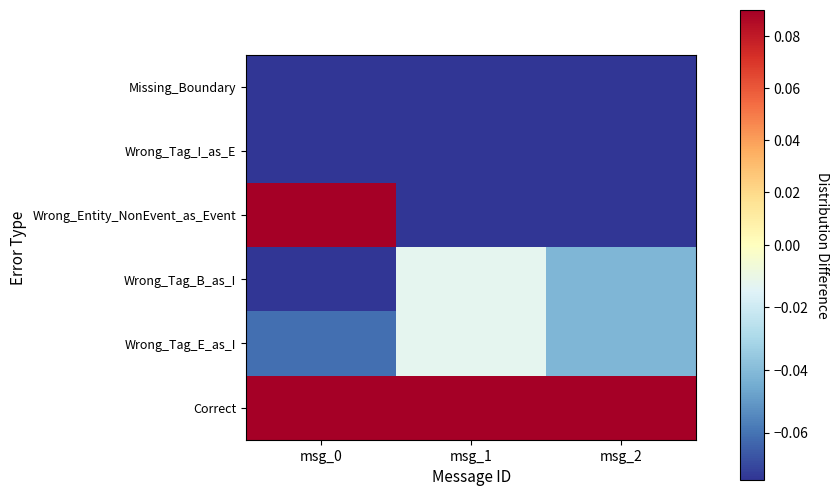

Reading right to left, transcribe all the data shown in this chart.

Correct: msg_2=0.6	msg_1=0.5	msg_0=0.3
Wrong_Tag_E_as_I: msg_2=-0.0	msg_1=-0.0	msg_0=-0.1
Wrong_Tag_B_as_I: msg_2=-0.0	msg_1=-0.0	msg_0=-0.1
Wrong_Entity_NonEvent_as_Event: msg_2=-0.2	msg_1=-0.2	msg_0=0.2
Wrong_Tag_I_as_E: msg_2=-0.2	msg_1=-0.2	msg_0=-0.2
Missing_Boundary: msg_2=-0.2	msg_1=-0.2	msg_0=-0.2